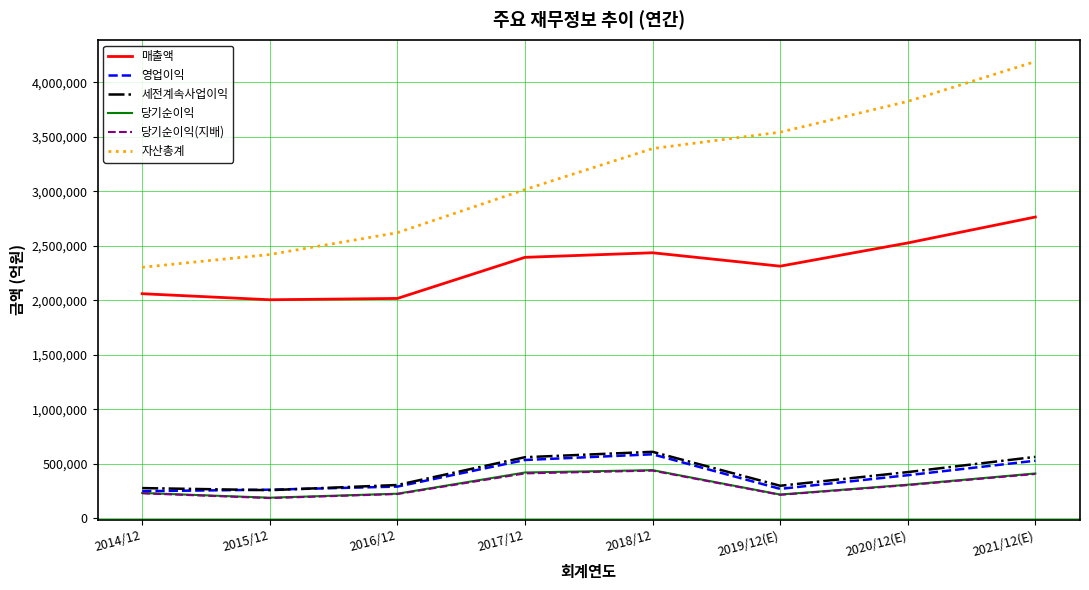

What is the spread (max minus min) of values at 2021/12(E)?

3783911